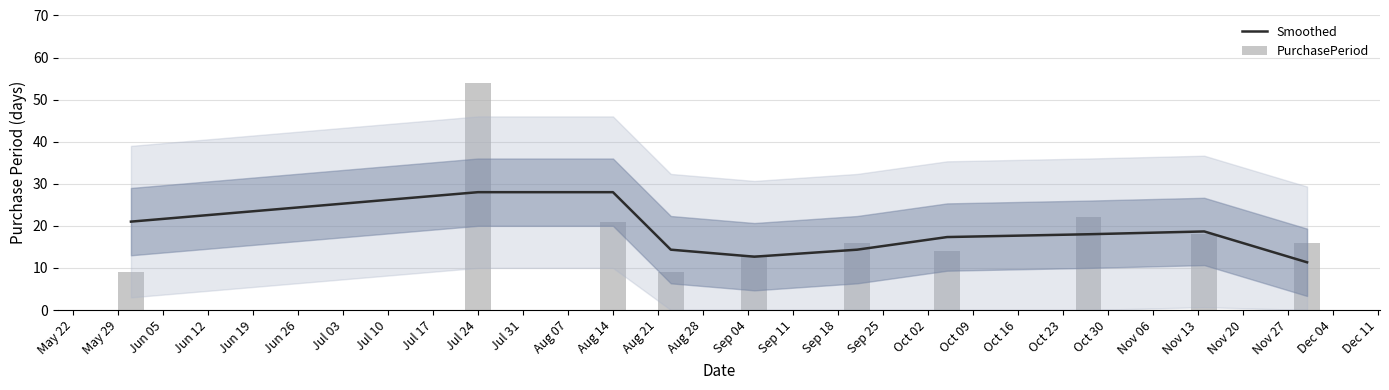

What is the difference between the PurchasePeriod values at Jul 10 and May 22?

13.0